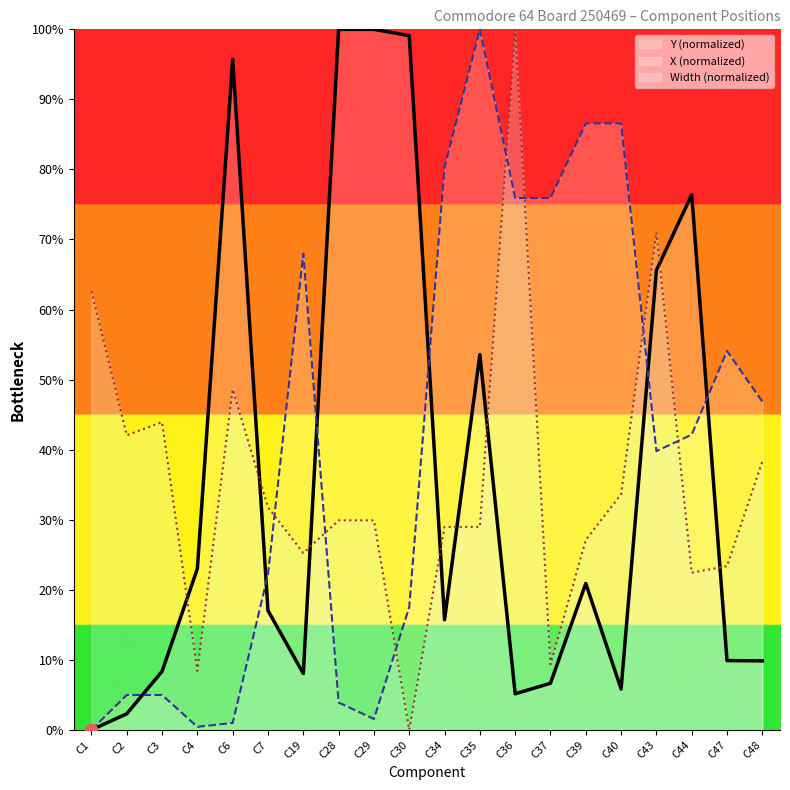

At which category is the sum across all series the highest?

C35